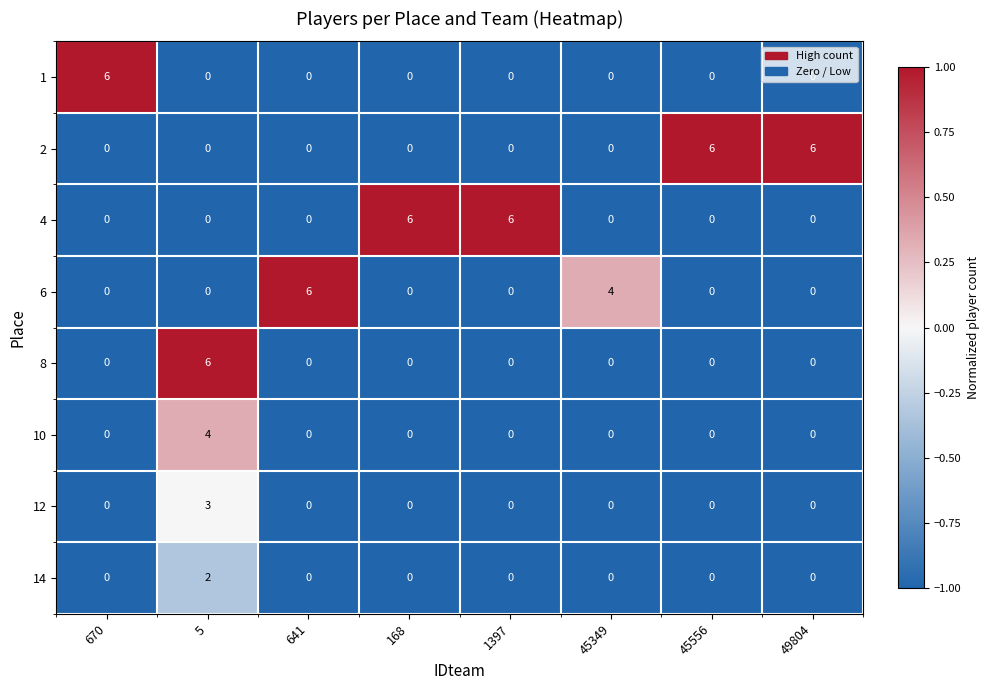

The 4 series shows 6 at 1397. True or false?

True